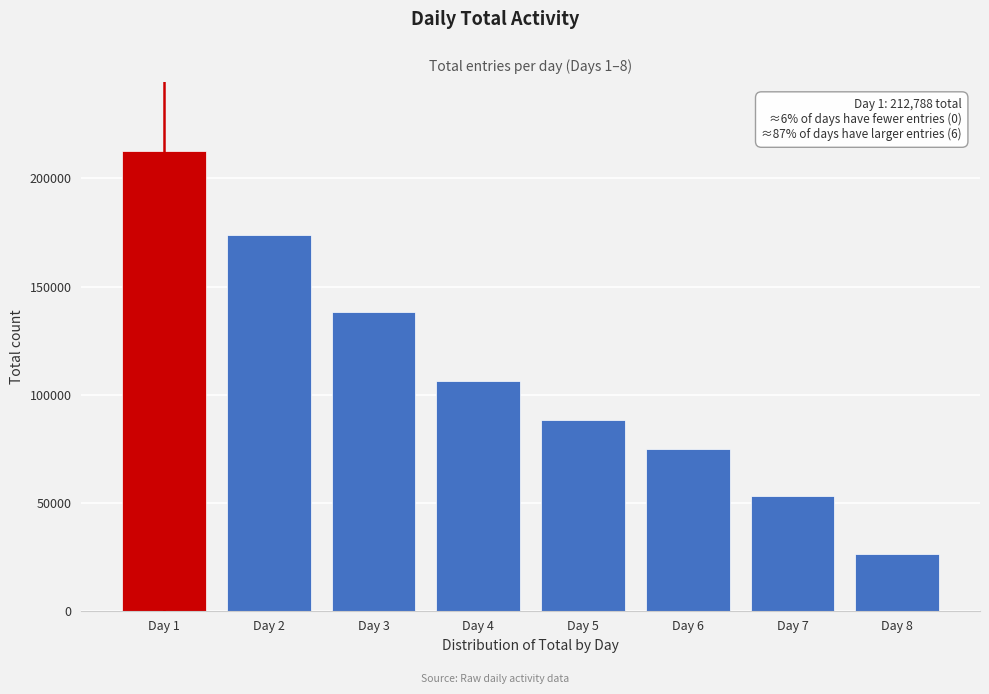

Reading right to left, extract all data points from this chart.

Day 8=26266	Day 7=53093	Day 6=74685	Day 5=88380	Day 4=106307	Day 3=138004	Day 2=173657	Day 1=212788